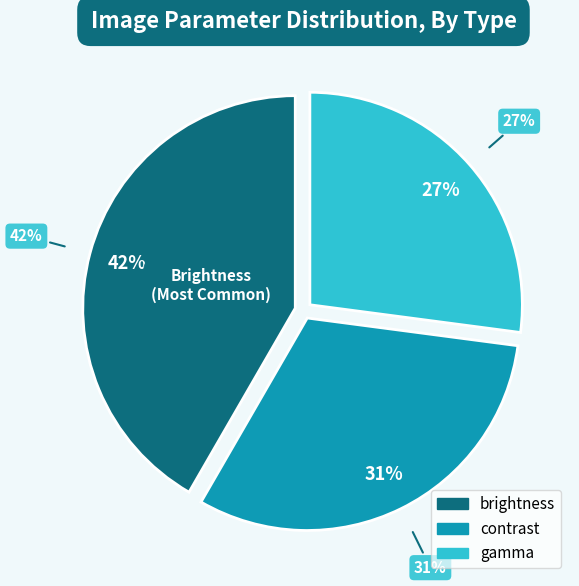

What is the smallest slice in the pie chart?

gamma